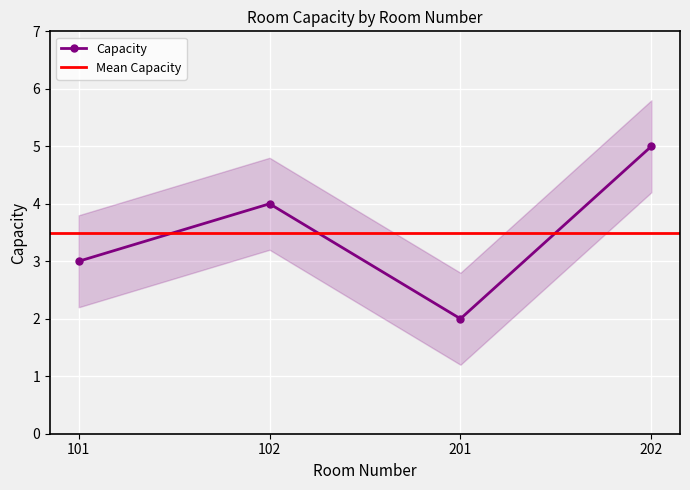

How many data points are less than 4?

2